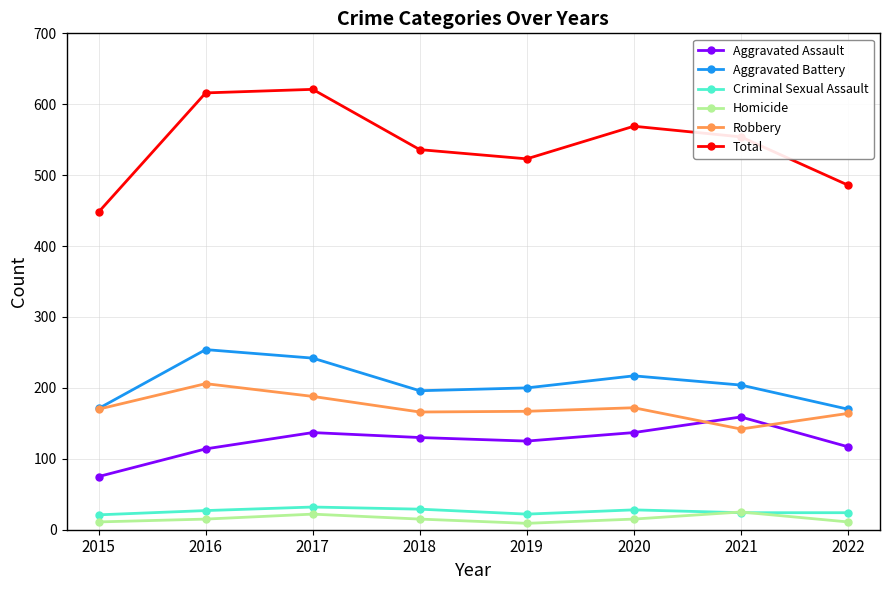

What is the value of the Aggravated Assault point at the 1st from the left?

75